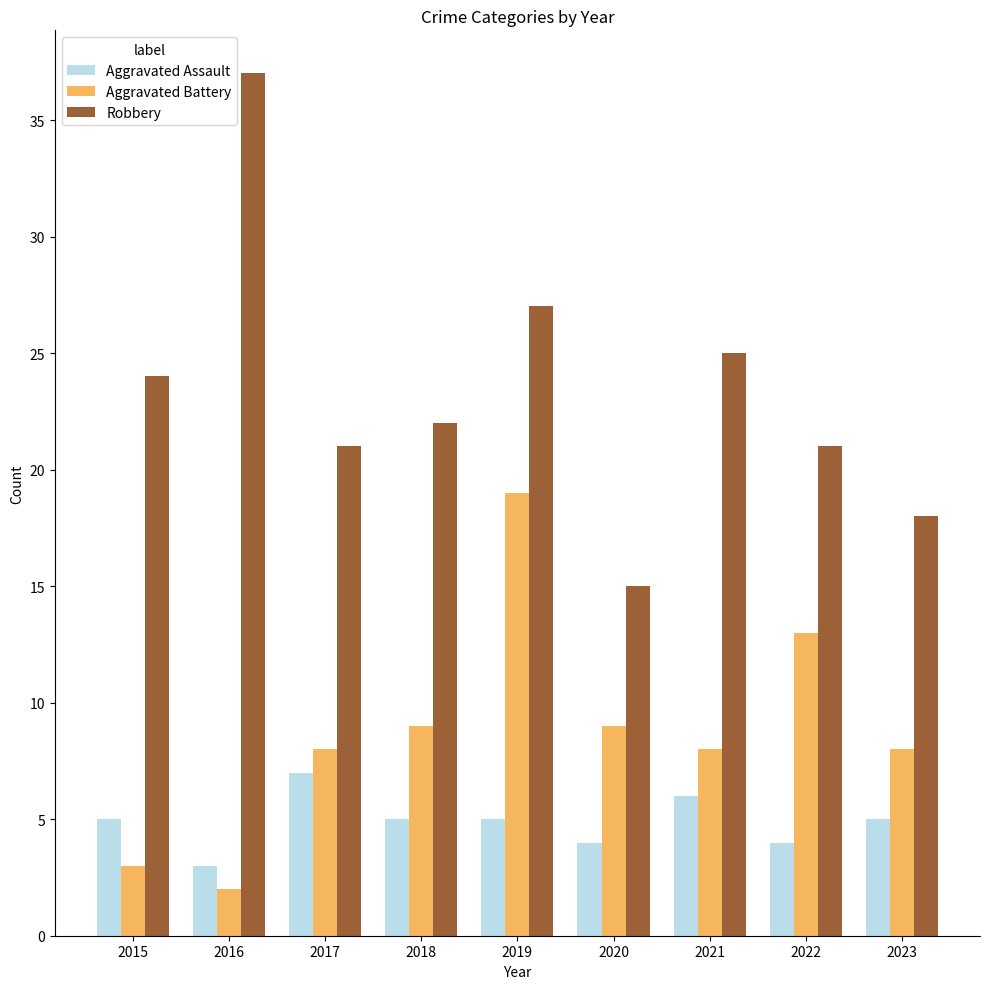

At 2015, list the series in order from largest to smallest.

Robbery, Aggravated Assault, Aggravated Battery